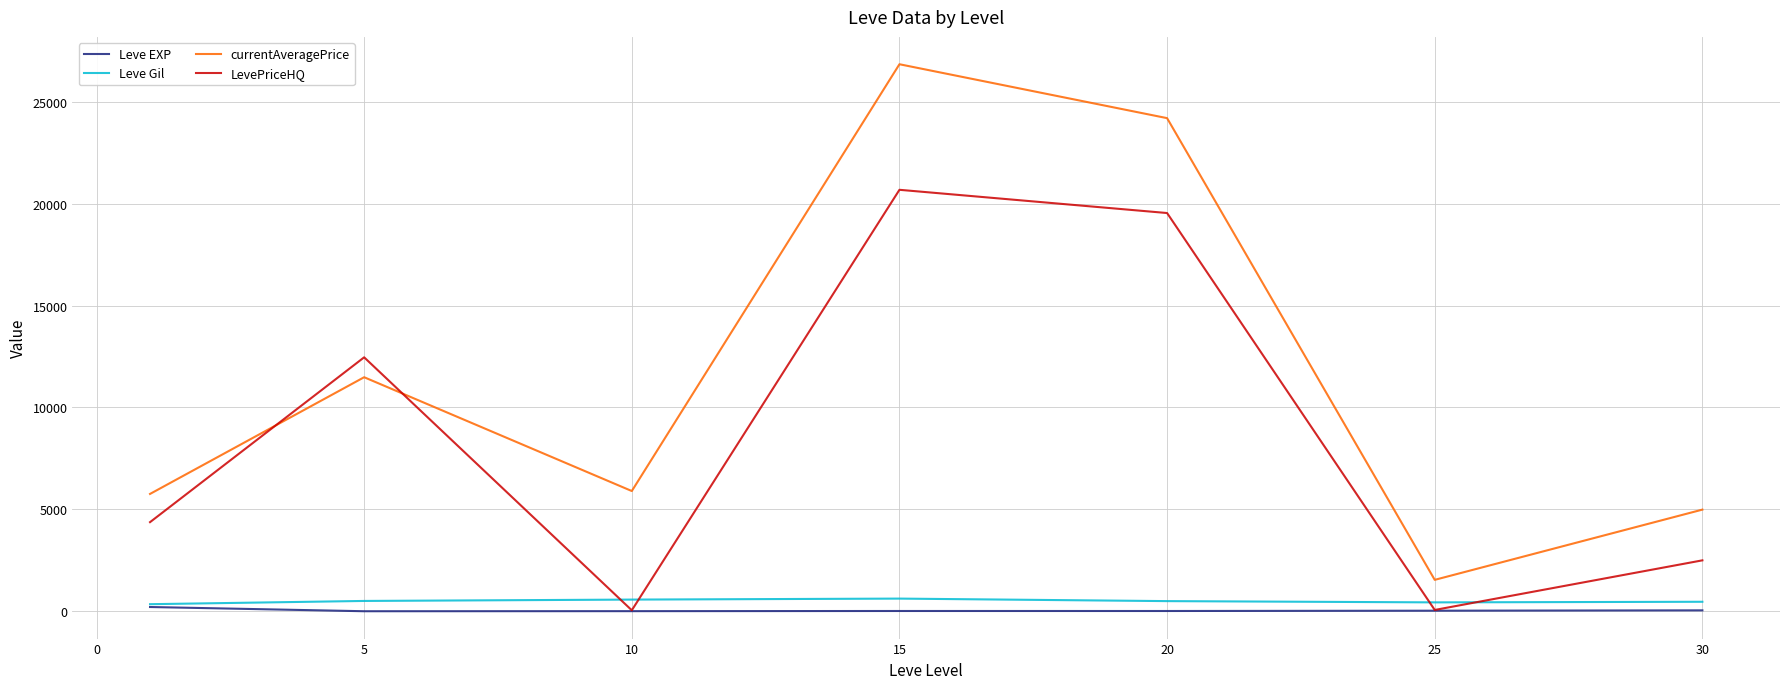

How many intersections are there between LevePriceHQ and currentAveragePrice?

2